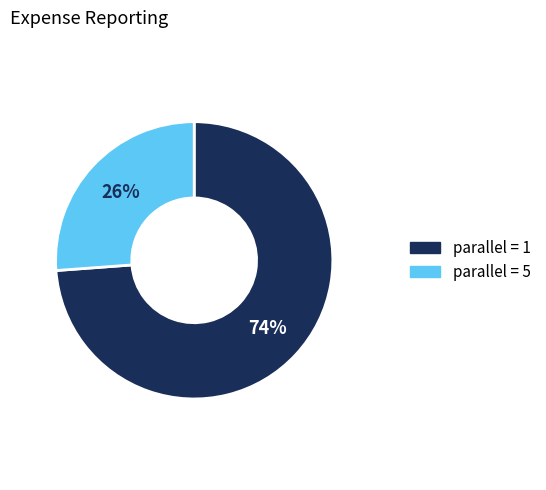

Rank the categories by value from highest to lowest.

parallel = 1, parallel = 5